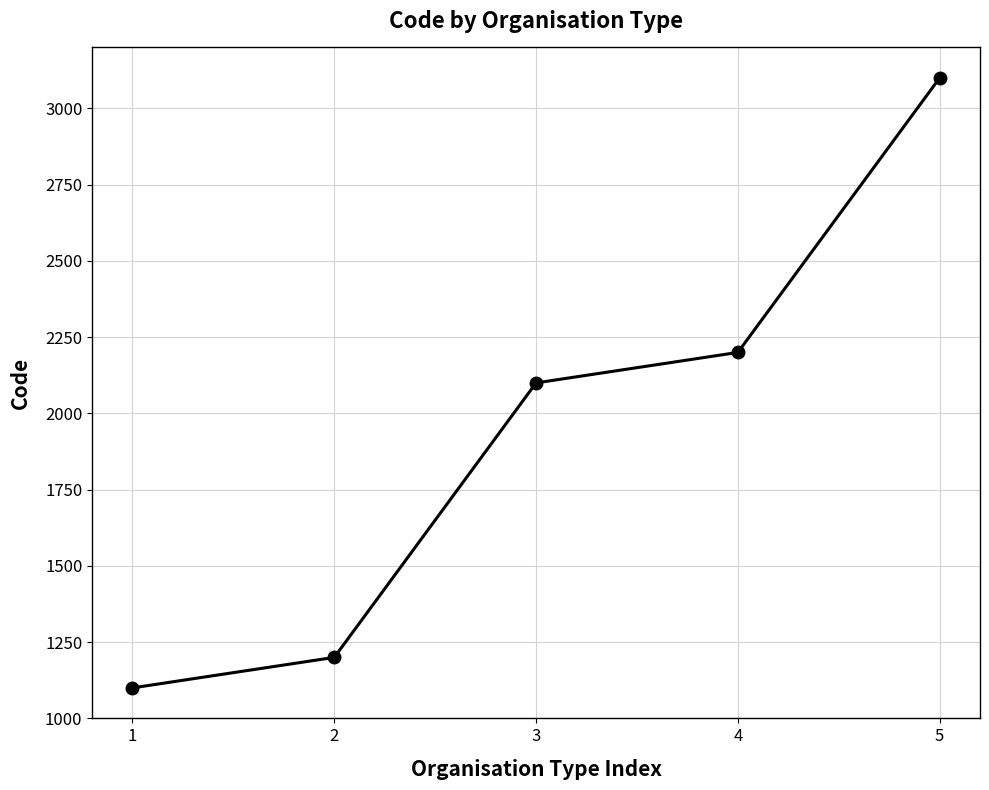

Which category has the lowest value across all series?

1